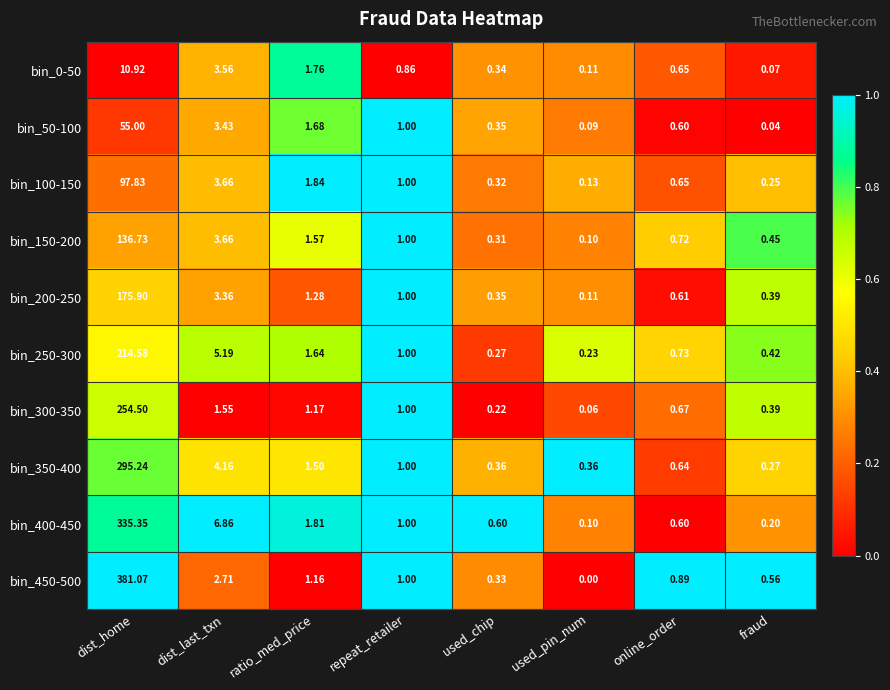

Which category has the lowest value across all series?

used_pin_num